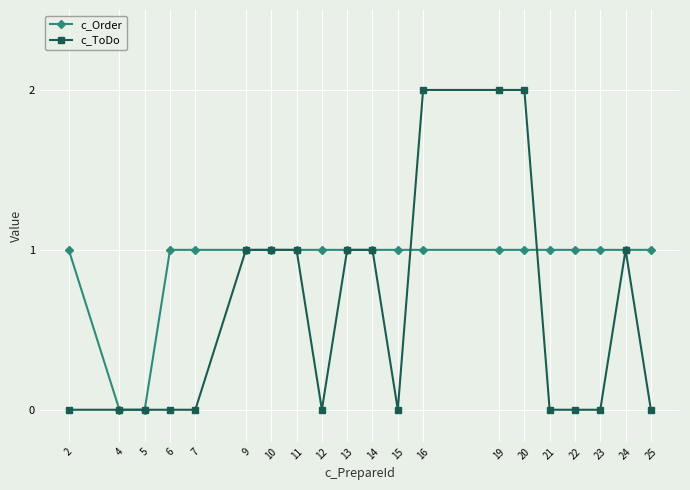

Count the number of categories in the chart.

20